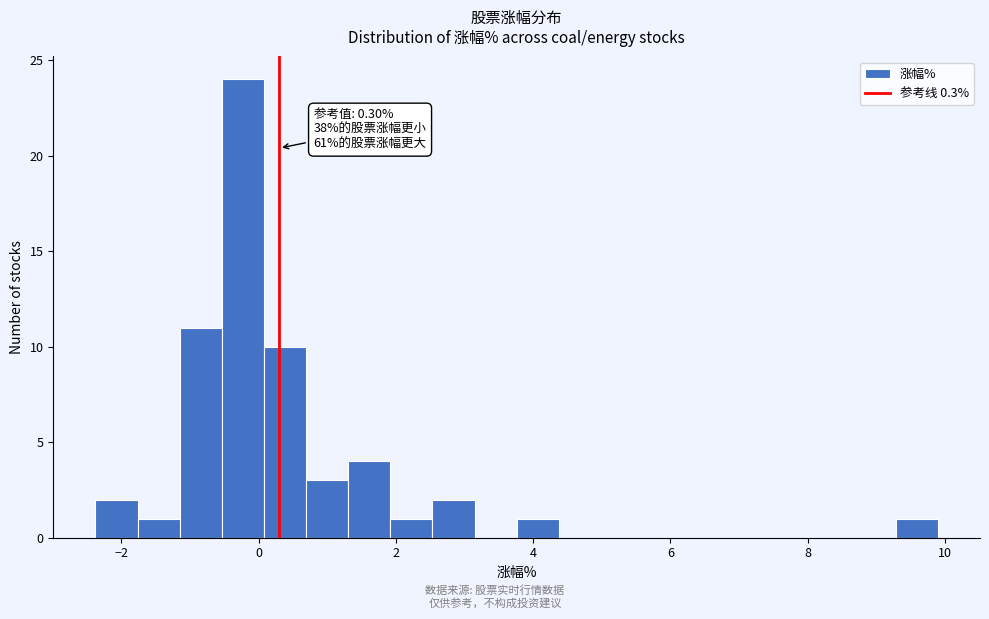

Read against the x-axis, roughly where is the centre of the tallest bar?

-0.2